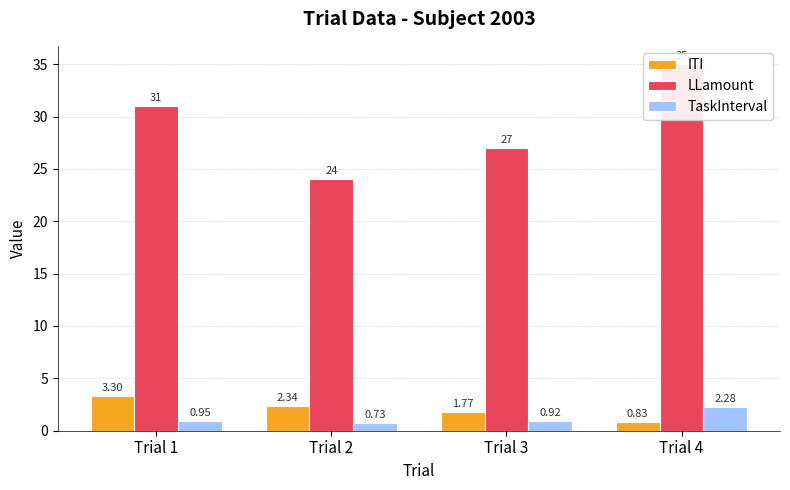

Count the number of data series in this chart.

3